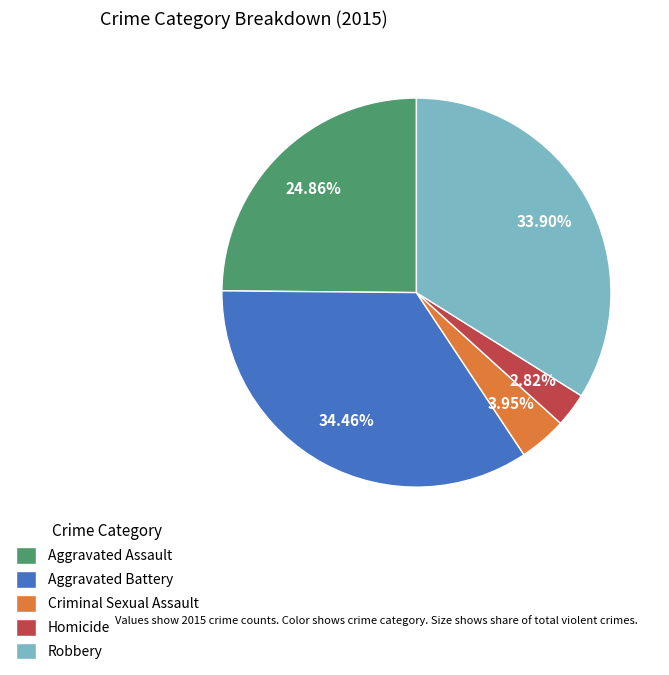

How many slices are in this pie chart?

5